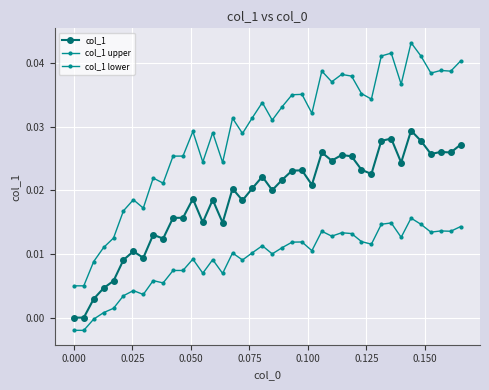

True or false: col_1 and col_1 upper cross at least once.

False